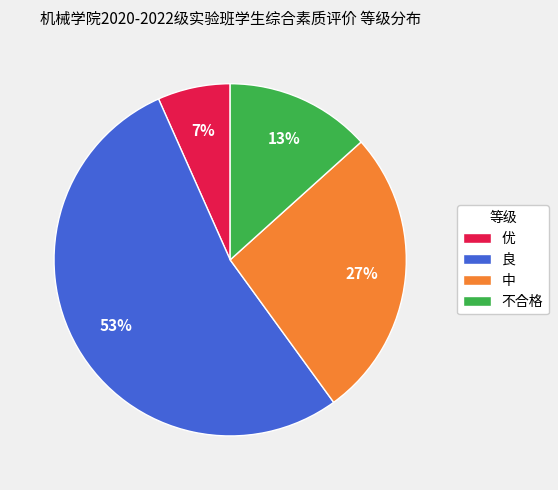

Combined, do 中 and 不合格 account for over 50%?

No